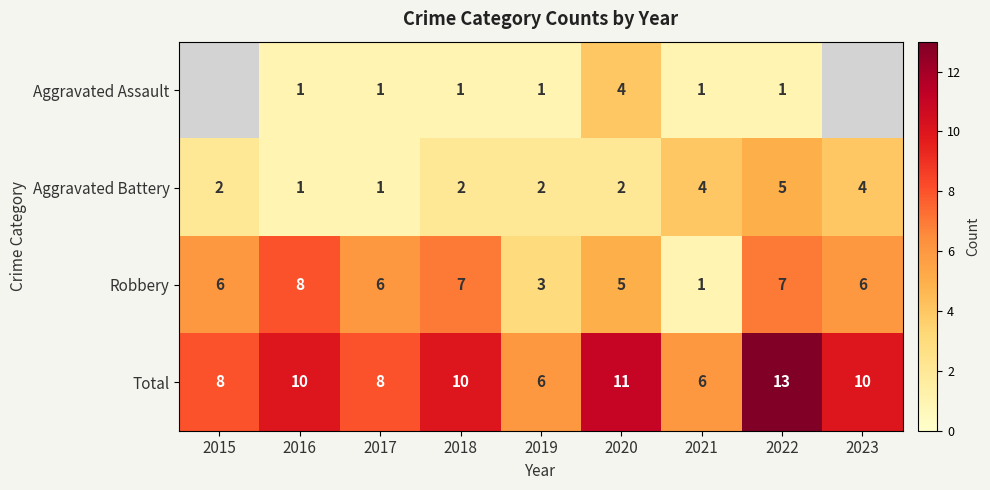

Rank the series at 2022 from highest to lowest value.

Total, Robbery, Aggravated Battery, Aggravated Assault